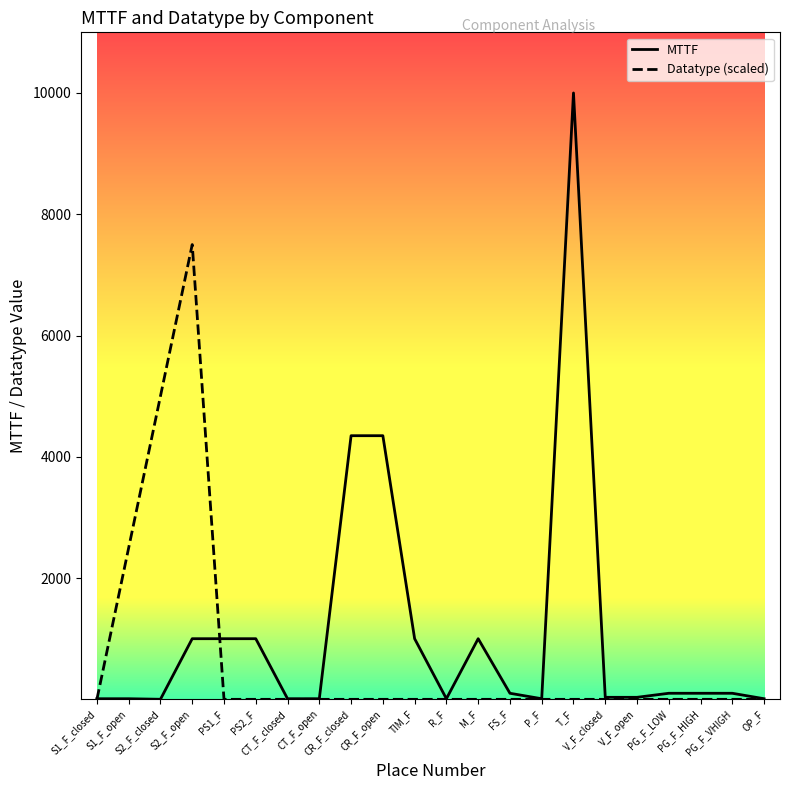

How many series are shown in this chart?

2